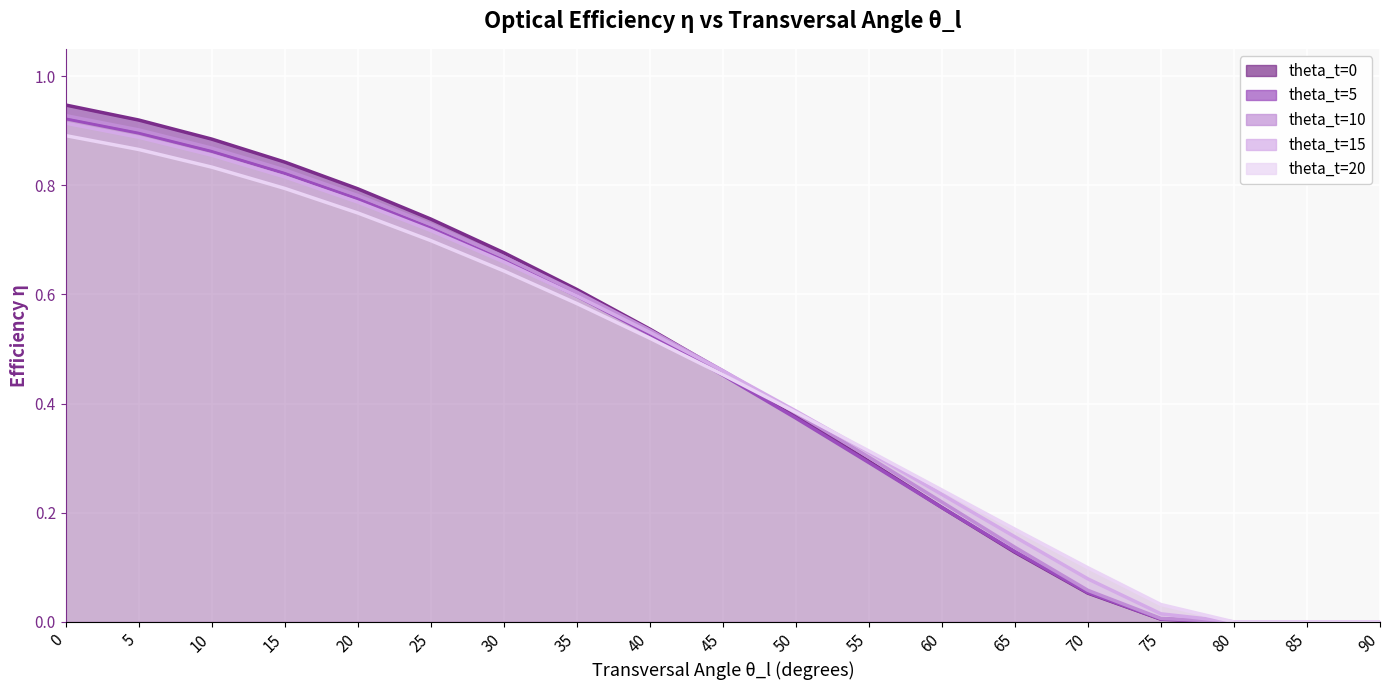

Between which two adjacent categories do theta_t=15 (line) and theta_t=20 (line) first intersect?

50 and 55